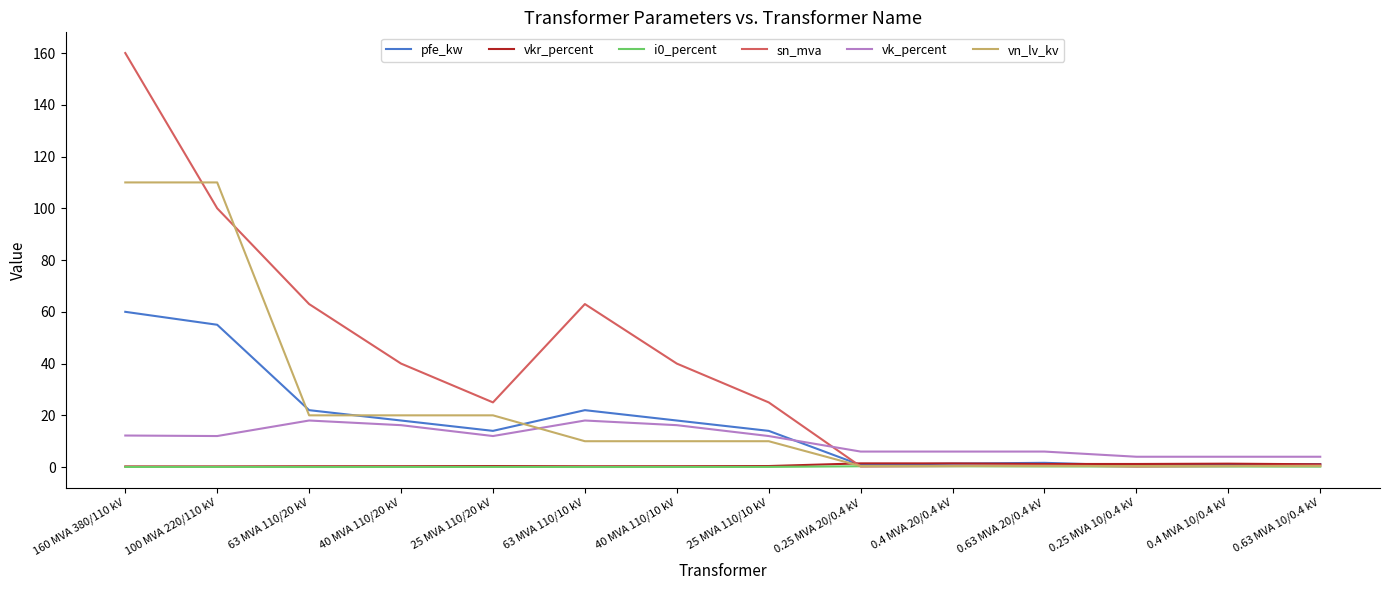

True or false: vk_percent and i0_percent intersect in this chart.

False